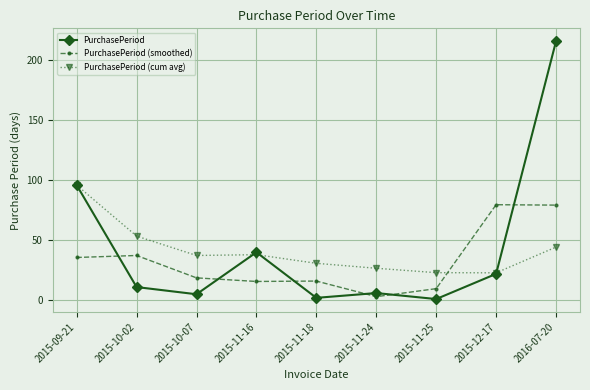

Count the number of data series in this chart.

3